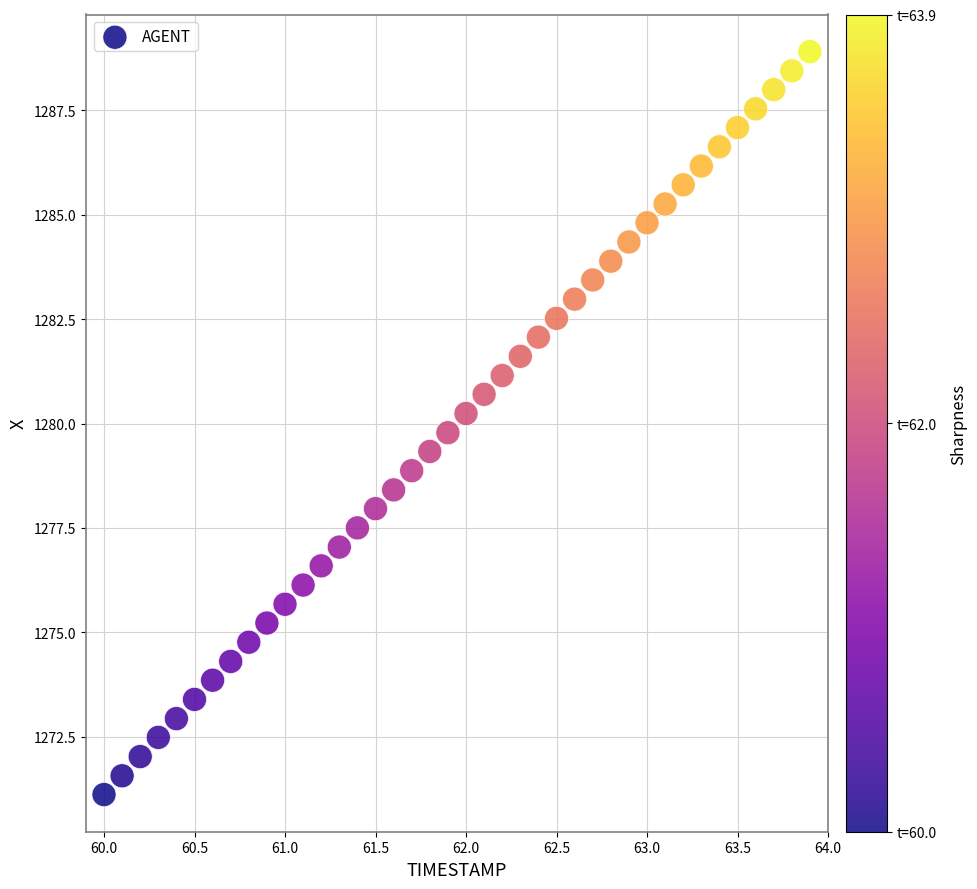

What is the range of X values (max minus min)?

3.9